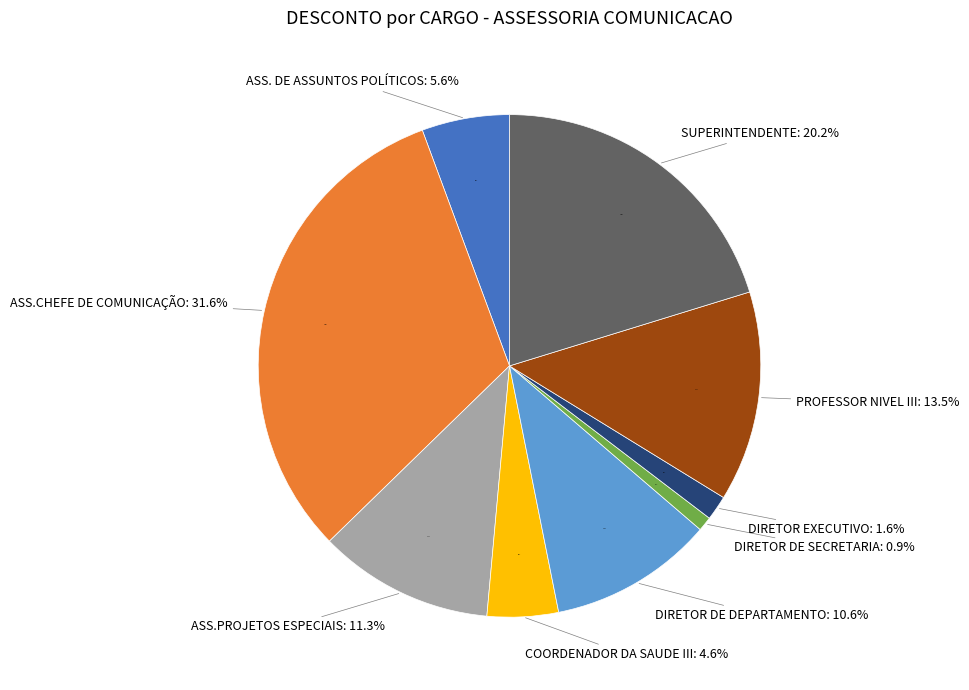

Which slice is the largest?

ASS.CHEFE DE COMUNICAÇÃO